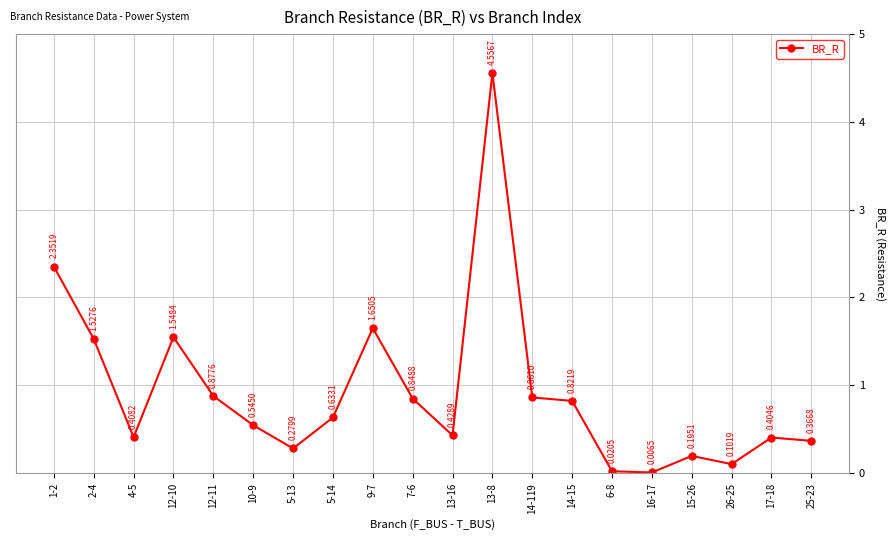

What is the change in value from 10-9 to 5-14?

+0.1